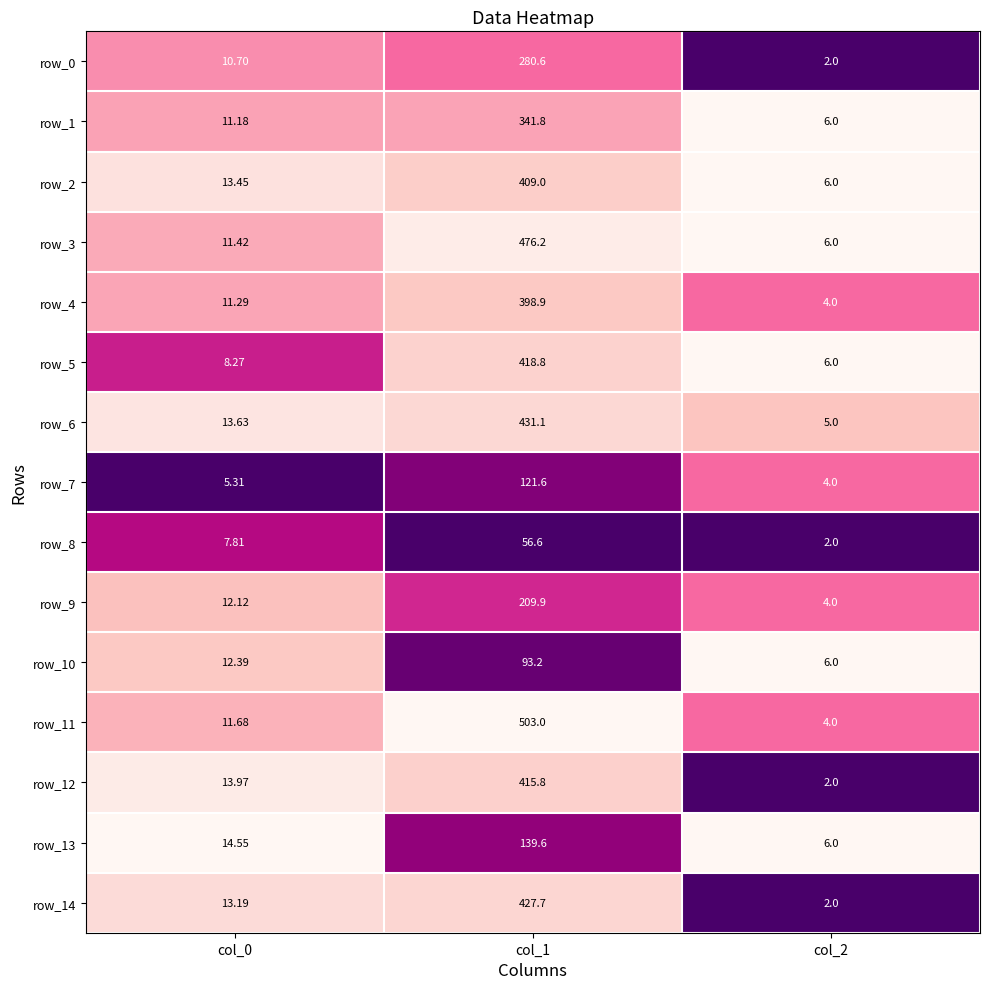

How many data points in row_1 are less than 11?

1